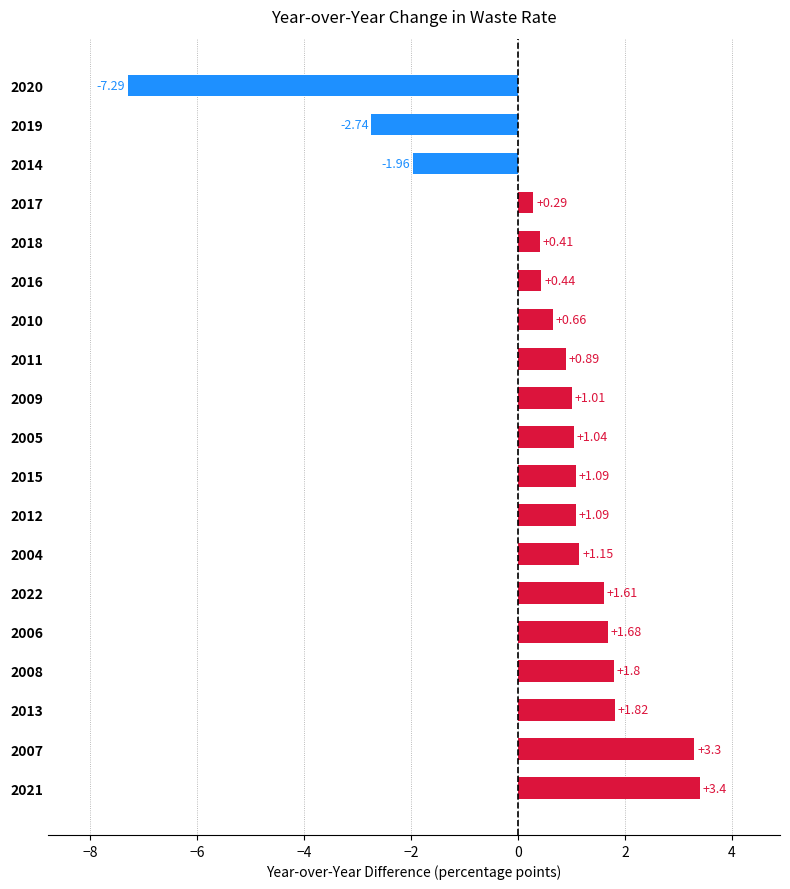

What is the average value?

0.5